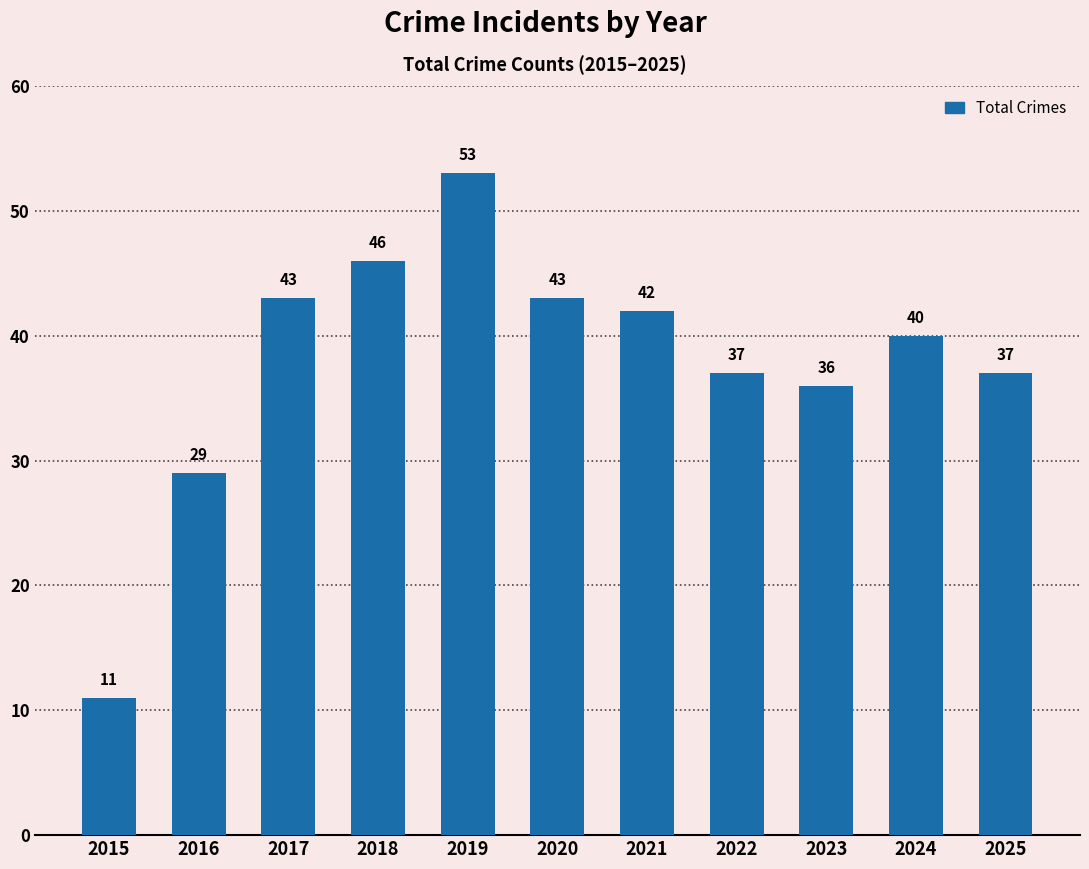

Which label corresponds to the largest value in the chart?

2019